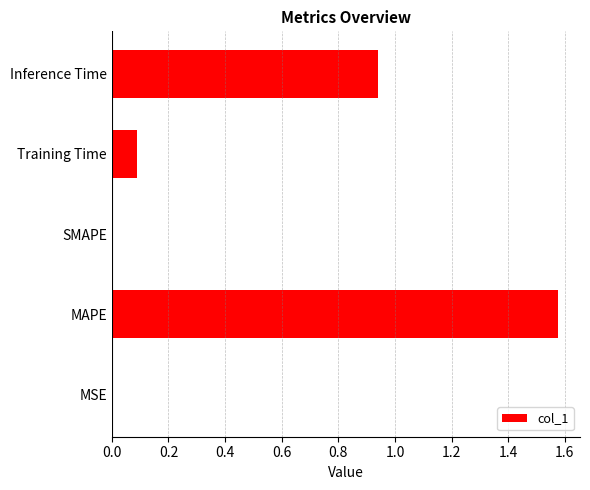

The value at MSE is 0.0. True or false?

True